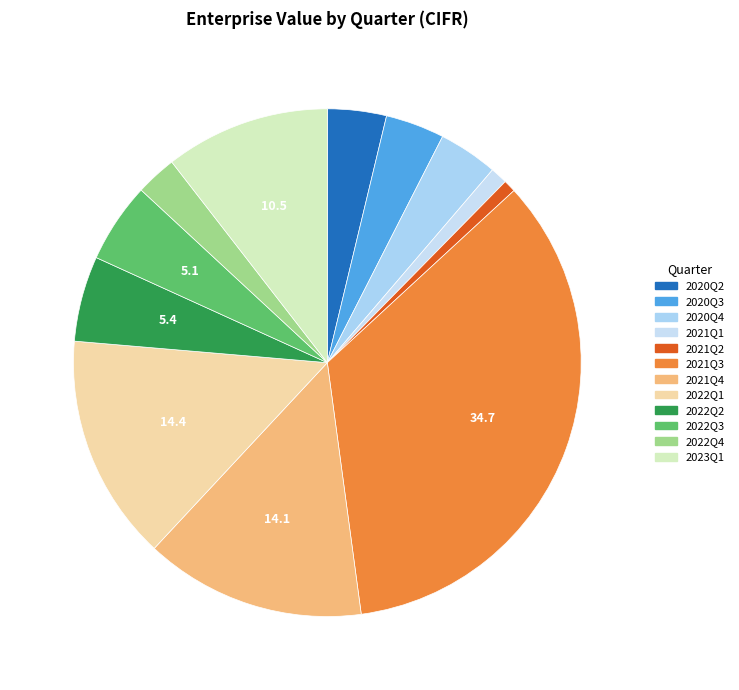

How many segments does this pie chart have?

12